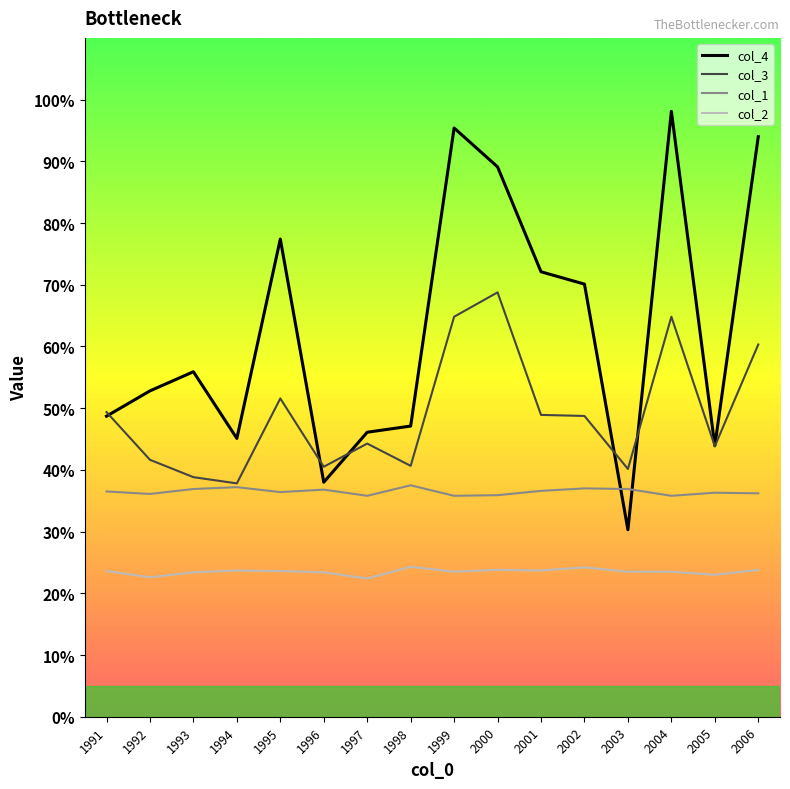

At 2002, list the series in order from smallest to largest.

col_2, col_1, col_3, col_4